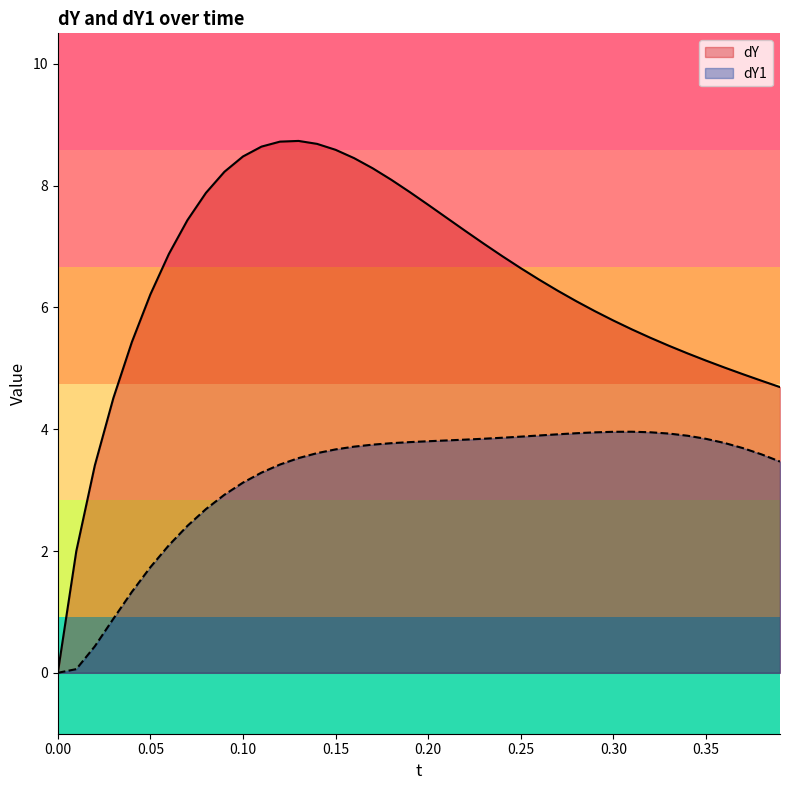

True or false: dY has a value of 6.6 at 25.

True